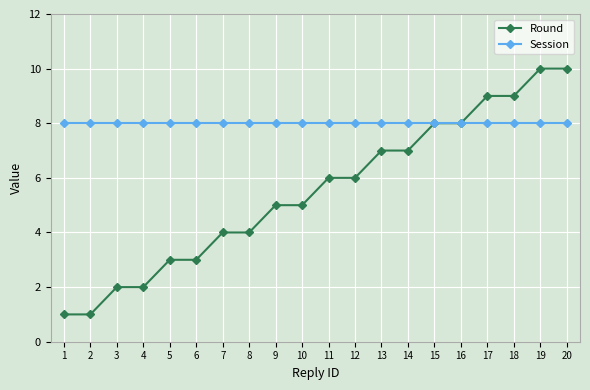

What is the approximate value of Session at 18?

8